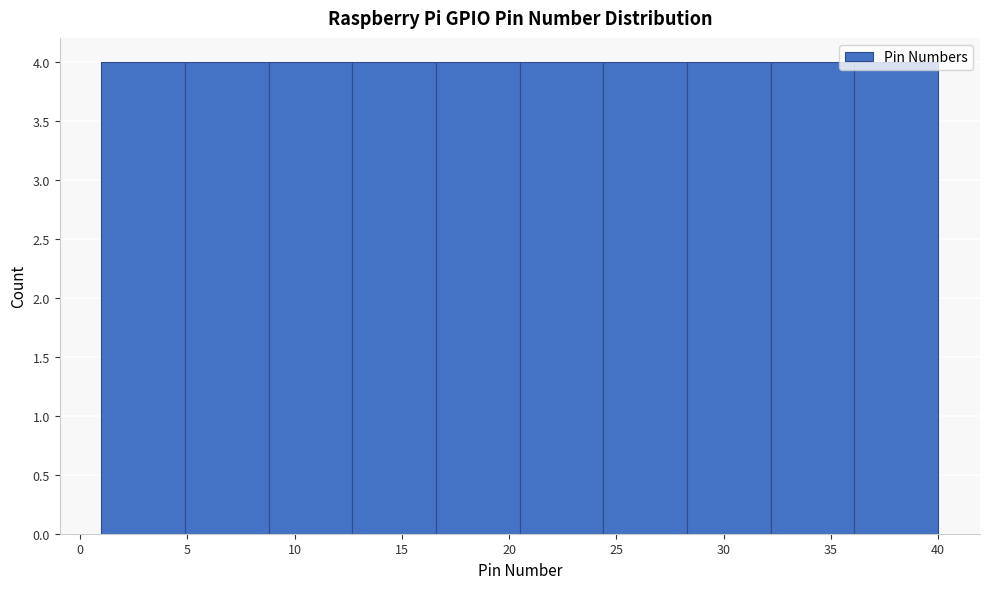

Reading left to right, transcribe this chart: for each bar, give the range it covers on the x-axis and its height. Neither the bar edges nor the heights are printed on the chart, so give them approximately, as read against the axes.

1.0 to 4.9: 4
4.9 to 8.8: 4
8.8 to 12.7: 4
12.7 to 16.6: 4
16.6 to 20.5: 4
20.5 to 24.4: 4
24.4 to 28.3: 4
28.3 to 32.2: 4
32.2 to 36.1: 4
36.1 to 40.0: 4